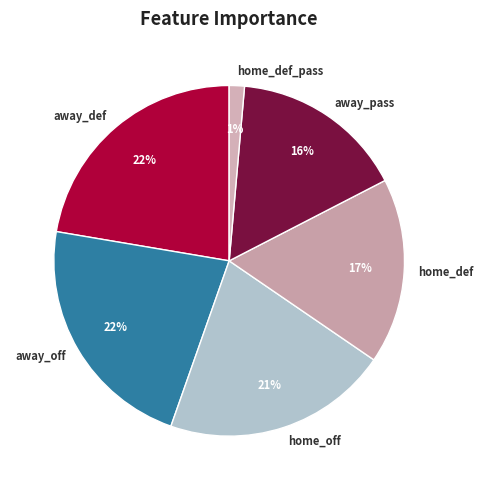

Count the number of slices in the pie.

6